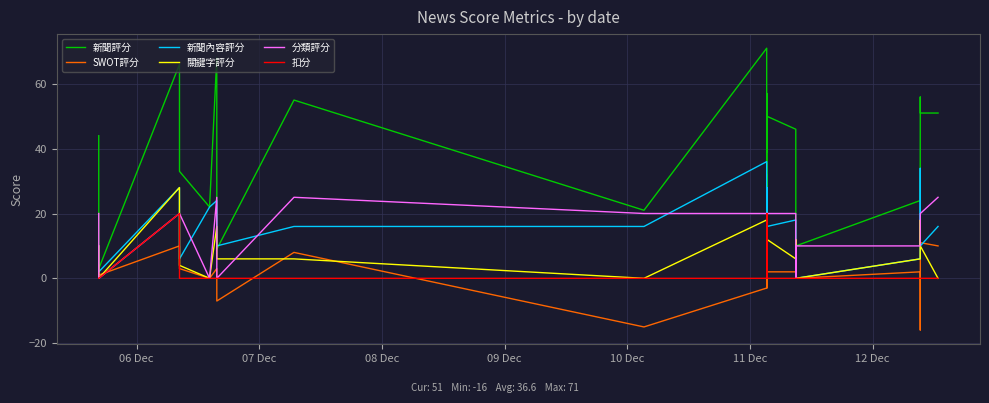

What is the maximum value shown in the chart?

71